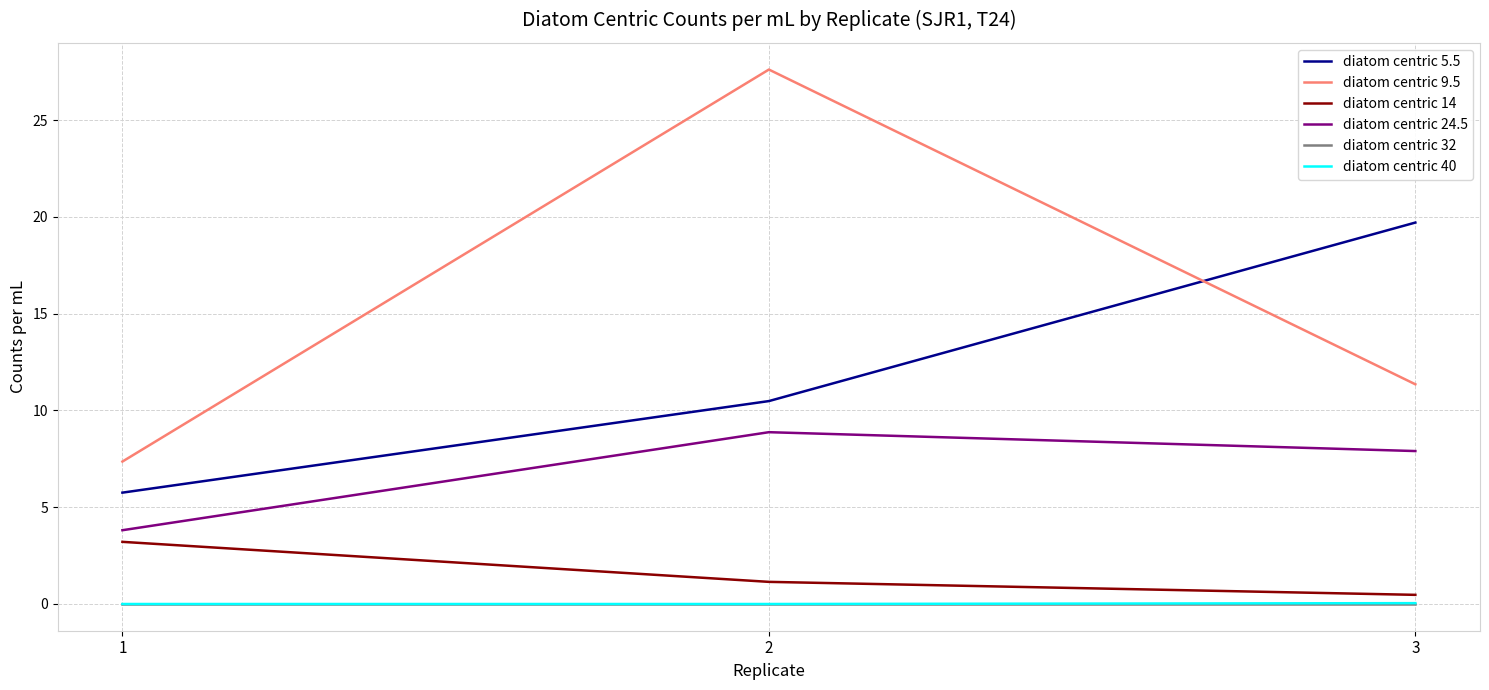

The value of diatom centric 40 at 2 is 0.0. True or false?

True